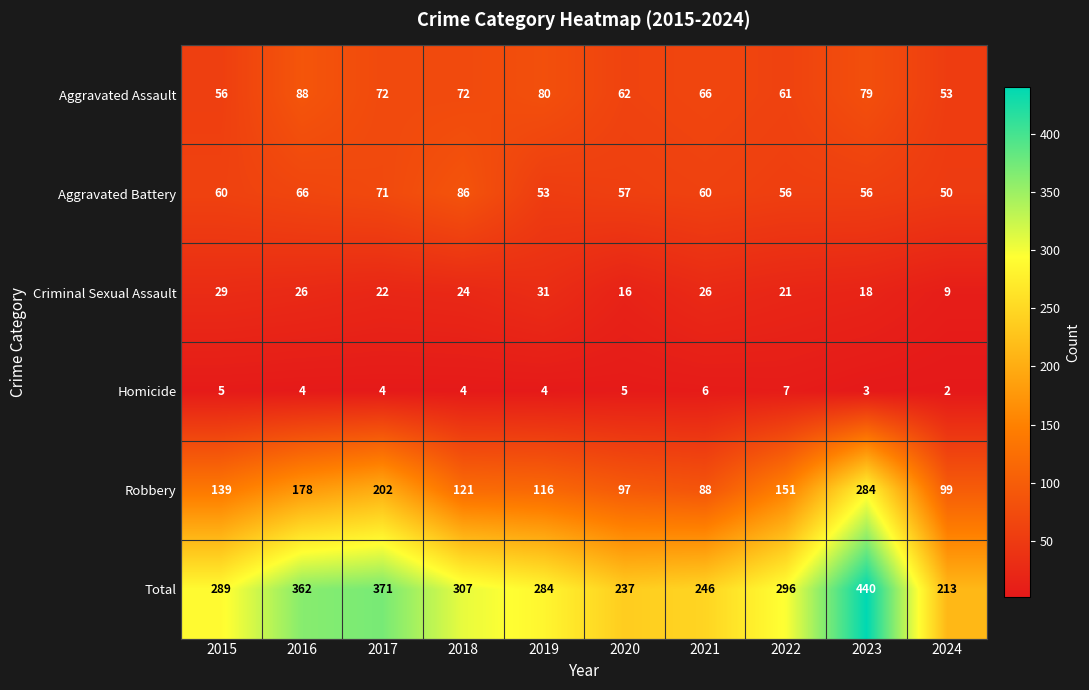

List the series in order of their peak value, highest first.

Total, Robbery, Aggravated Assault, Aggravated Battery, Criminal Sexual Assault, Homicide